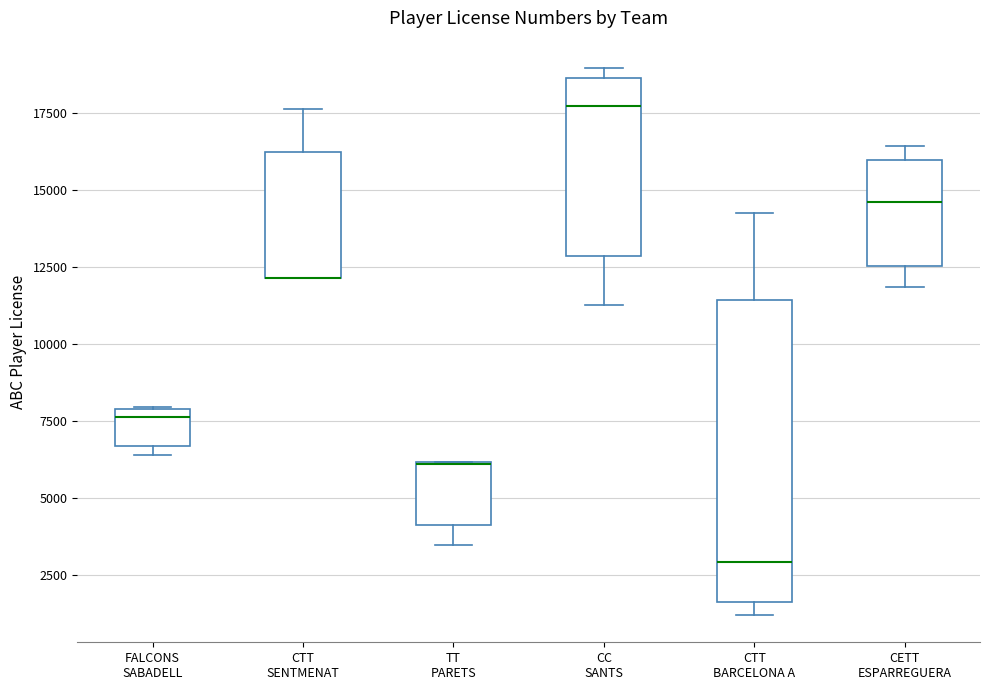

Reading left to right, transcribe this box plot: for each box, give where its median line is, the range the box spans, and where its two whiskers end, as read against the y-axis. The values are not printed on the chart, so give them approximately, as read against the axis.

FALCONS SABADELL: median 7500, box 6500 to 8000, whiskers 6500 (just below the box's lower edge) to 8000
CTT SENTMENAT: median 12000 (drawn on the box's lower edge), box 12000 to 16000, whiskers 12000 to 17500
TT PARETS: median 6000 (drawn on the box's upper edge), box 4000 to 6000, whiskers 3500 to 6000
CC SANTS: median 17500, box 13000 to 18500, whiskers 11500 to 19000
CTT BARCELONA A: median 3000, box 1500 to 11500, whiskers 1000 to 14500
CETT ESPARREGUERA: median 14500, box 12500 to 16000, whiskers 12000 to 16500